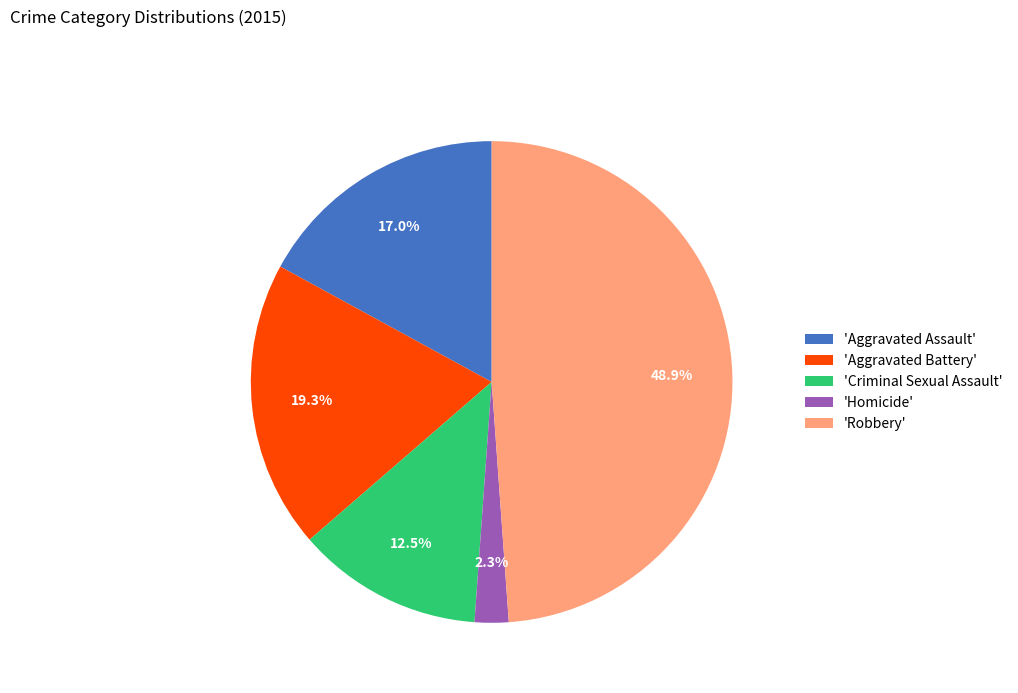

Rank the categories by value from lowest to highest.

'Homicide', 'Criminal Sexual Assault', 'Aggravated Assault', 'Aggravated Battery', 'Robbery'